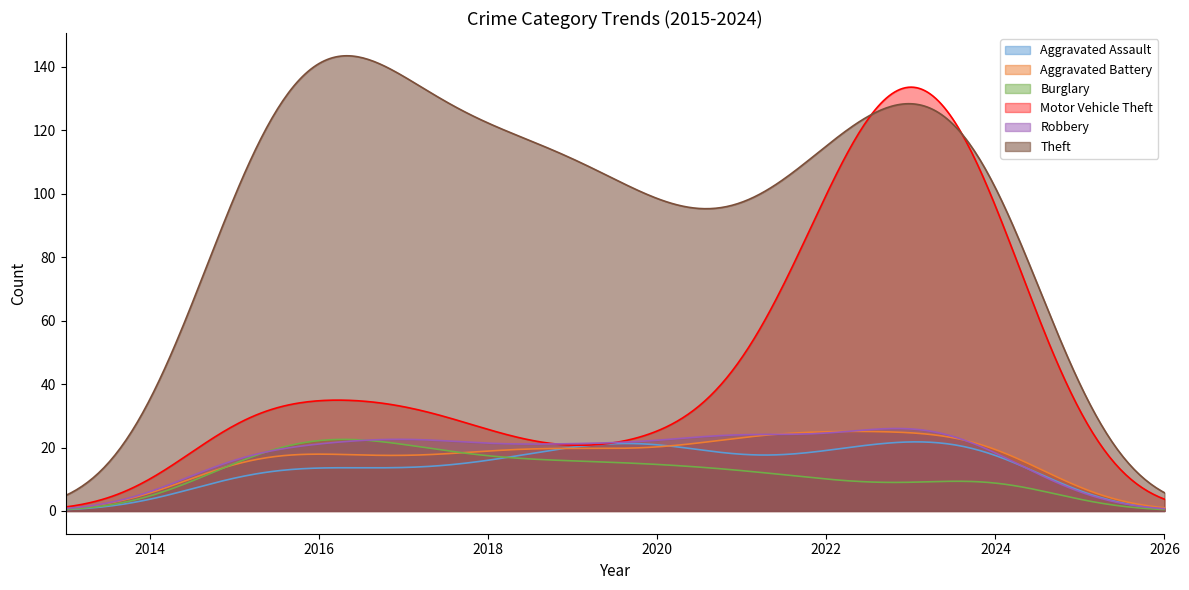

The Aggravated Assault series shows 26 at 2018. True or false?

False